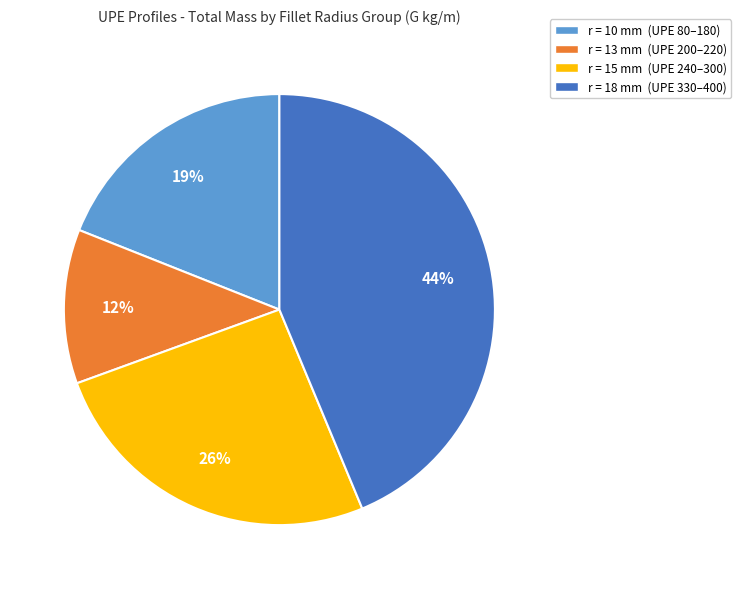

Is there any slice that represents more than half of the pie?

No